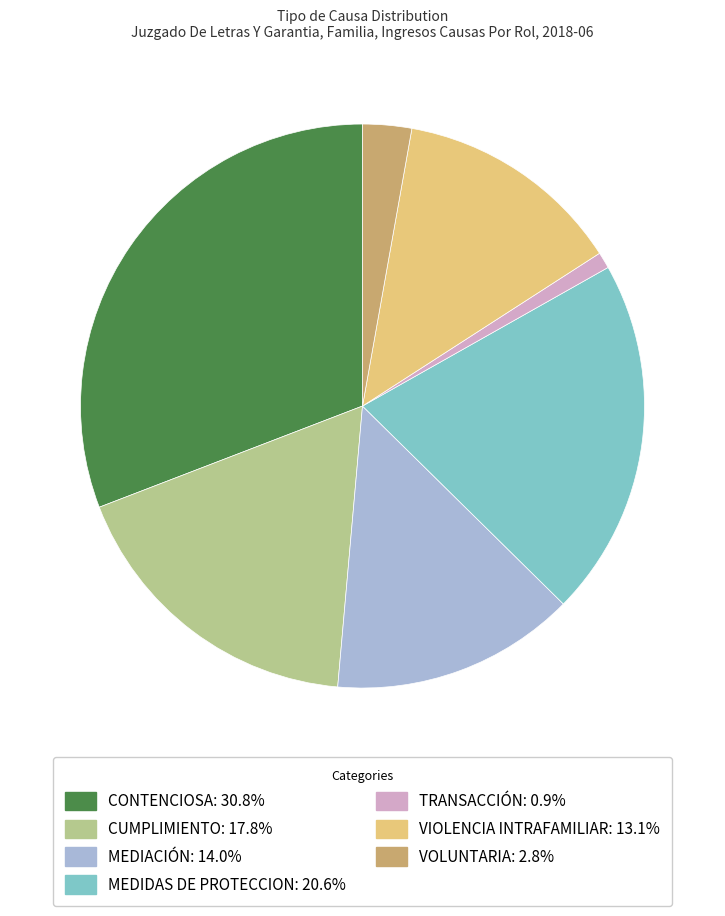

How many segments does this pie chart have?

7